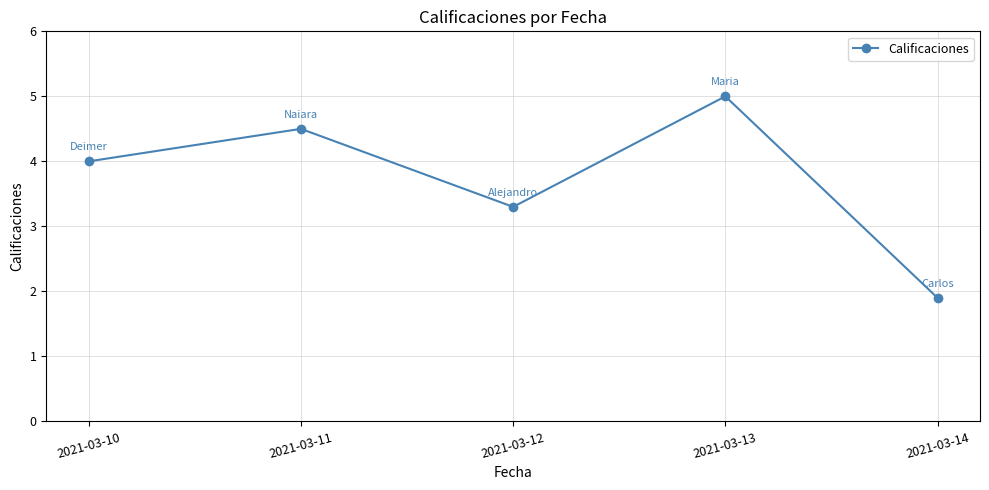

What is the change in value from 2021-03-10 to 2021-03-11?

+0.5